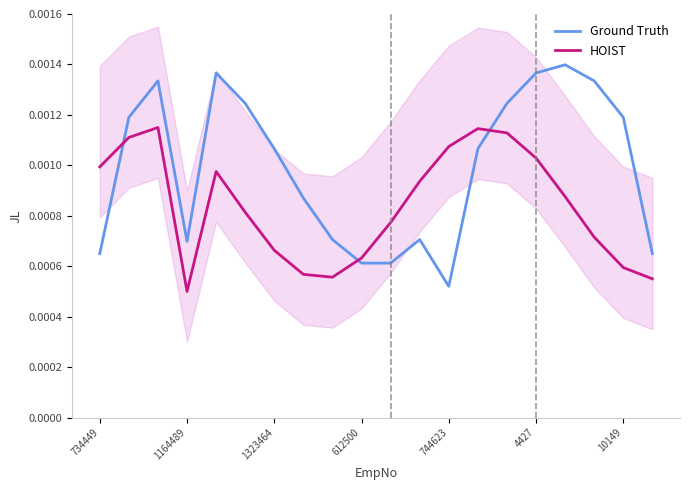

Which series ends up on top after the final intersection of Ground Truth and HOIST?

Ground Truth